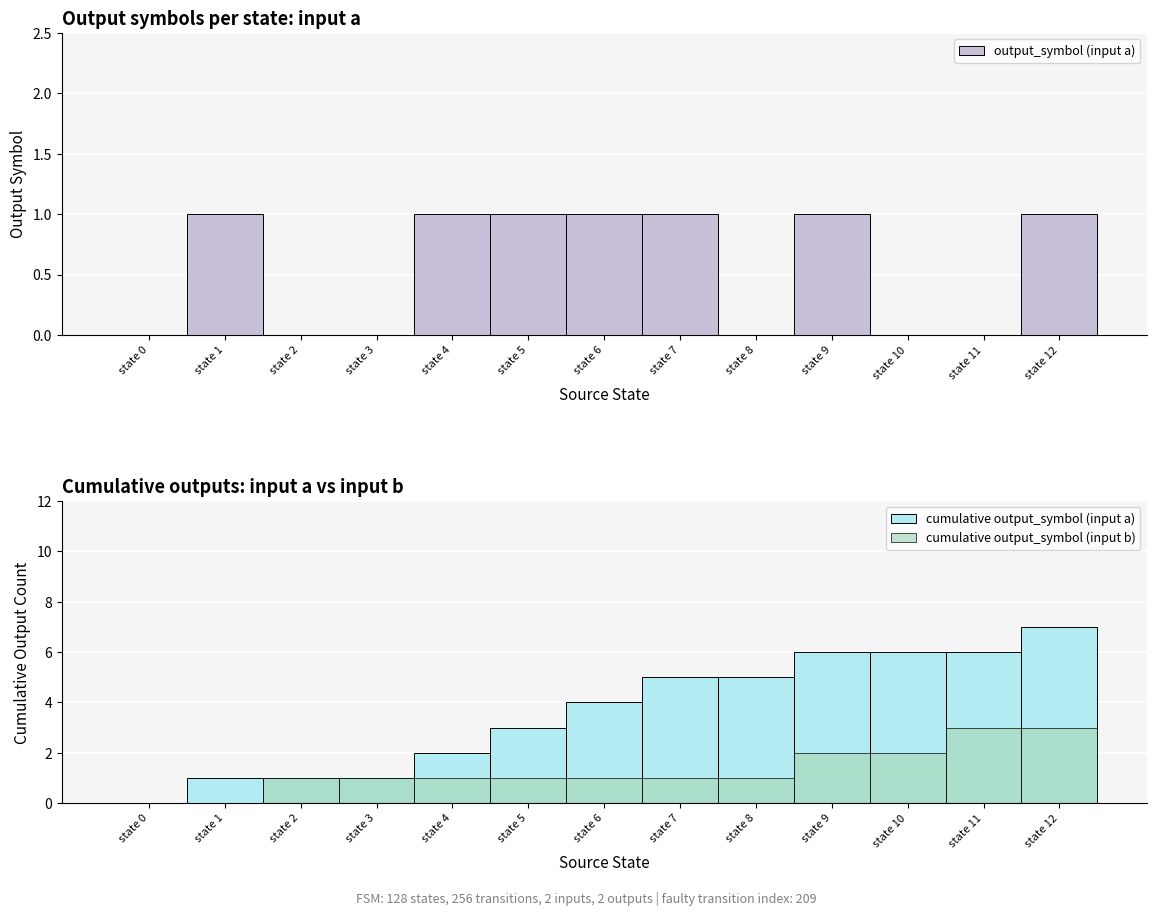

What are all the series names shown in the legend?

output_symbol (input a), cumulative output_symbol (input a), cumulative output_symbol (input b)